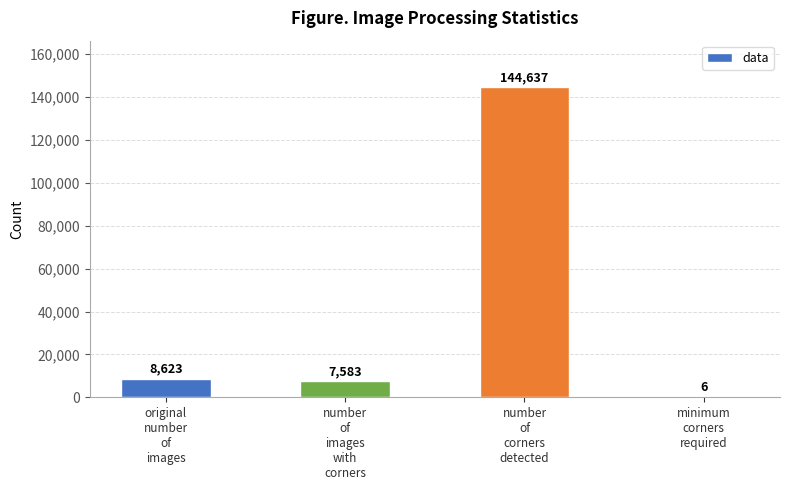

What is the sum of all values?

160849